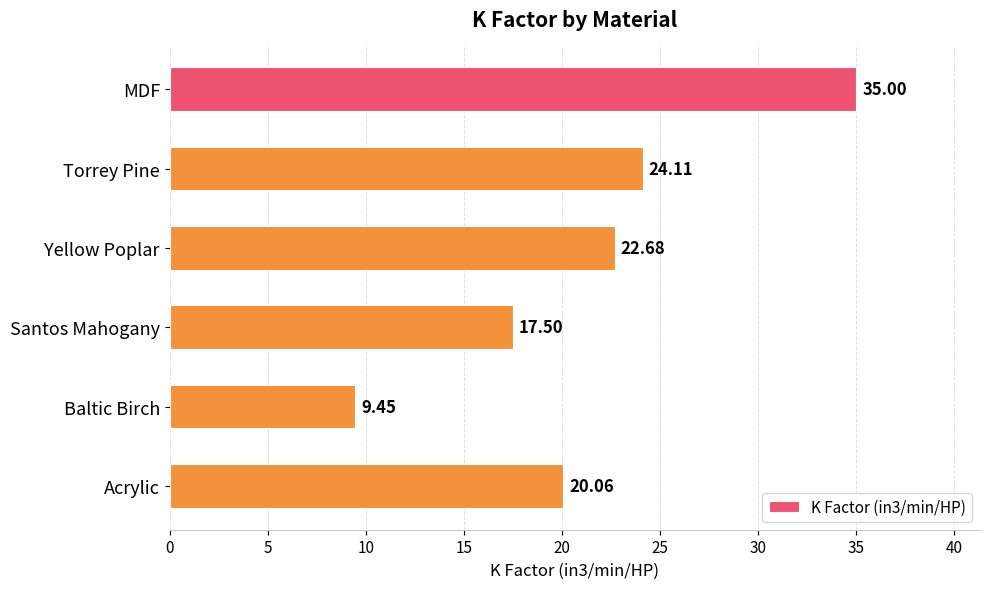

Which has a higher value, Baltic Birch or Santos Mahogany?

Santos Mahogany